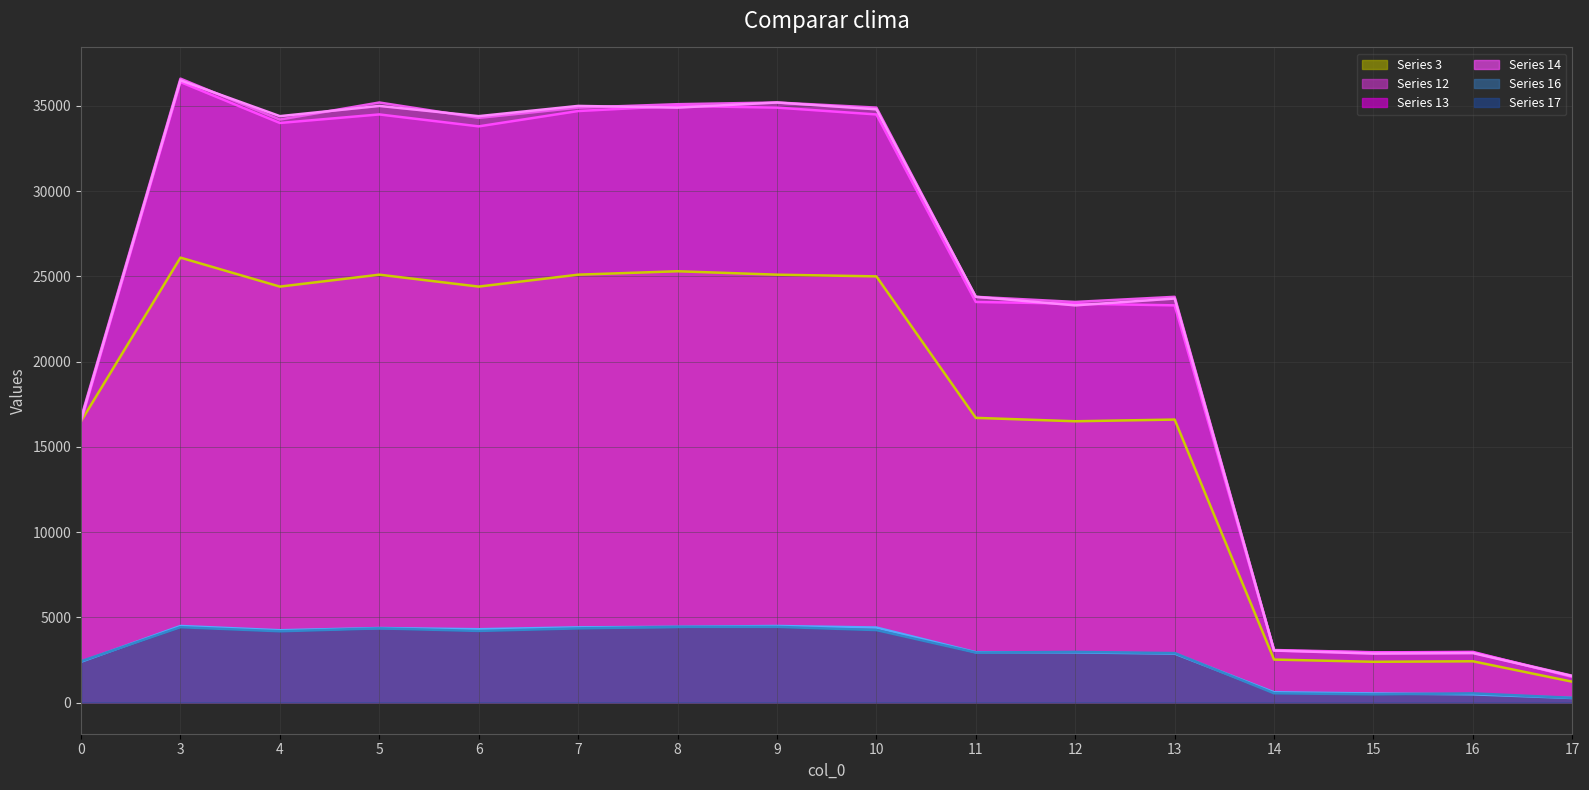

What is the value of the 12 point at the 7th from the left?

35100